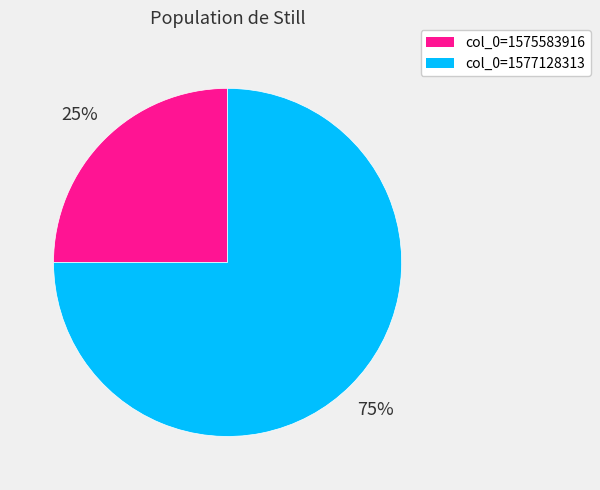

To the nearest percent, what is the difference between the largest and smallest slice percentages?

50%